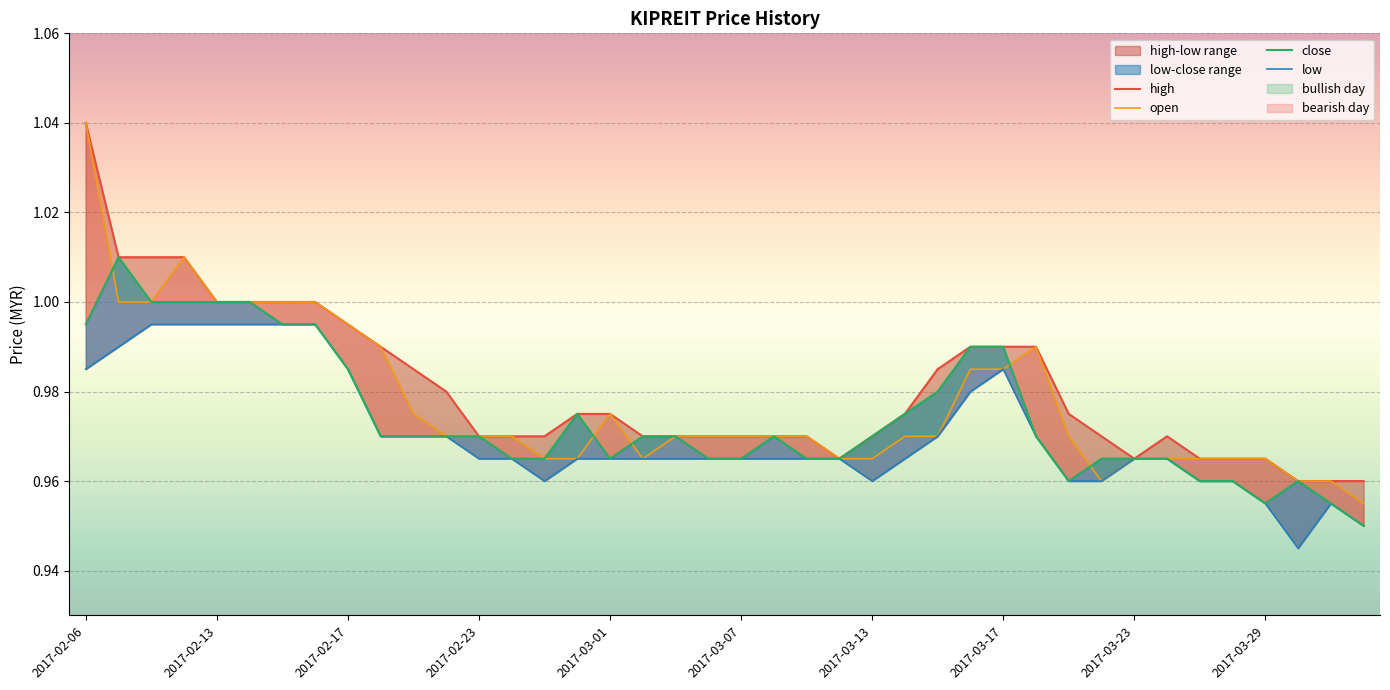

At how many categories does at least one series exceed 1?

4